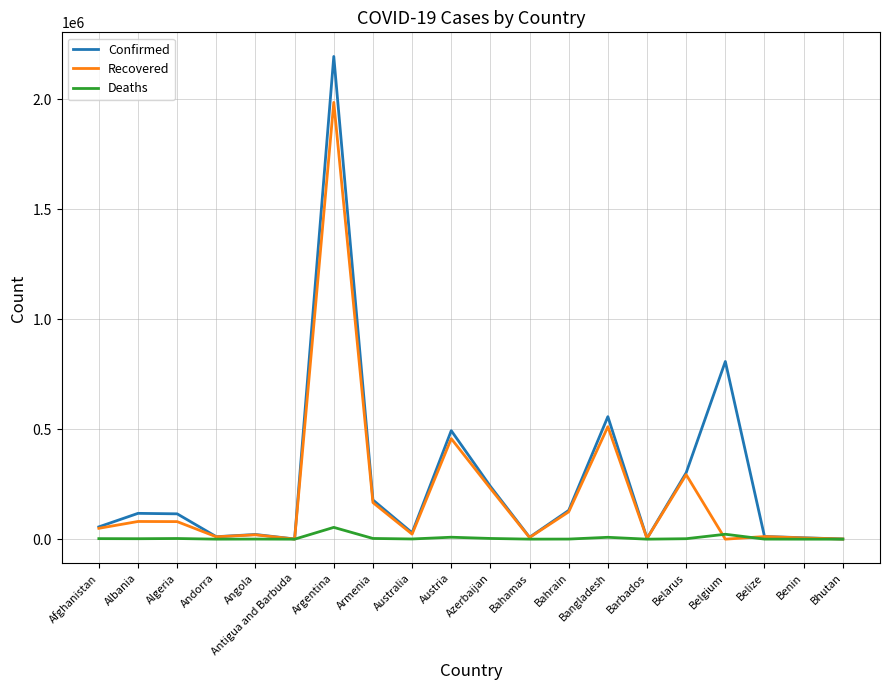

Is this an area chart (filled region under the line)?

No